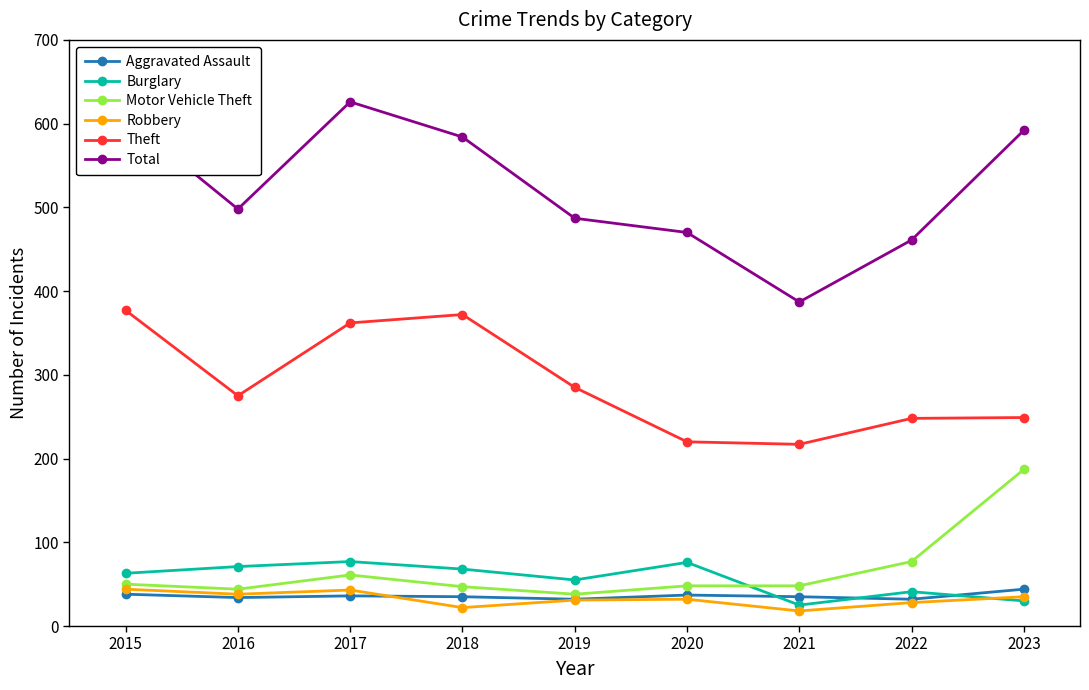

At which label is Motor Vehicle Theft closest to 112?

2022